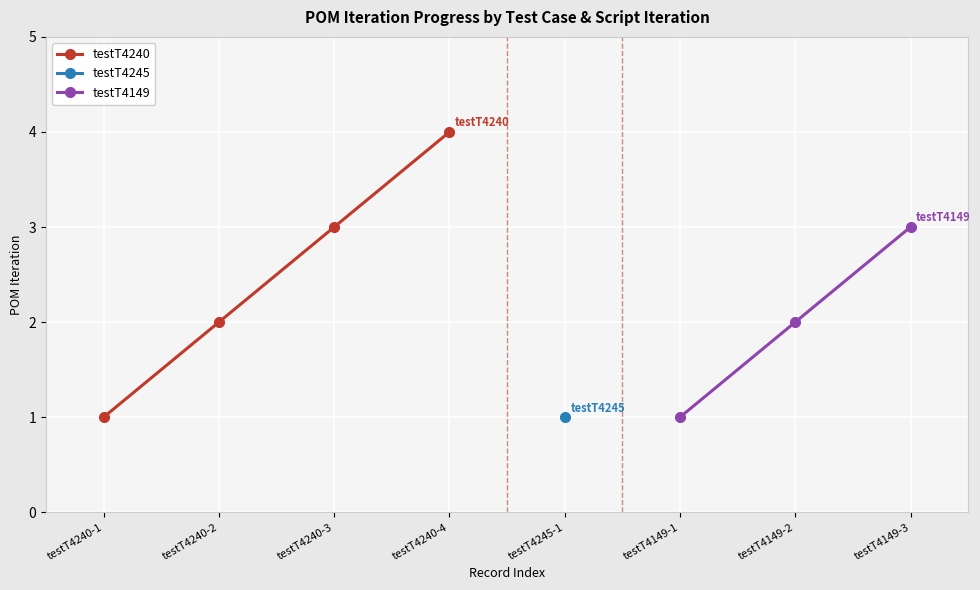

True or false: testT4240 has a value of 4 at testT4240-4.

True